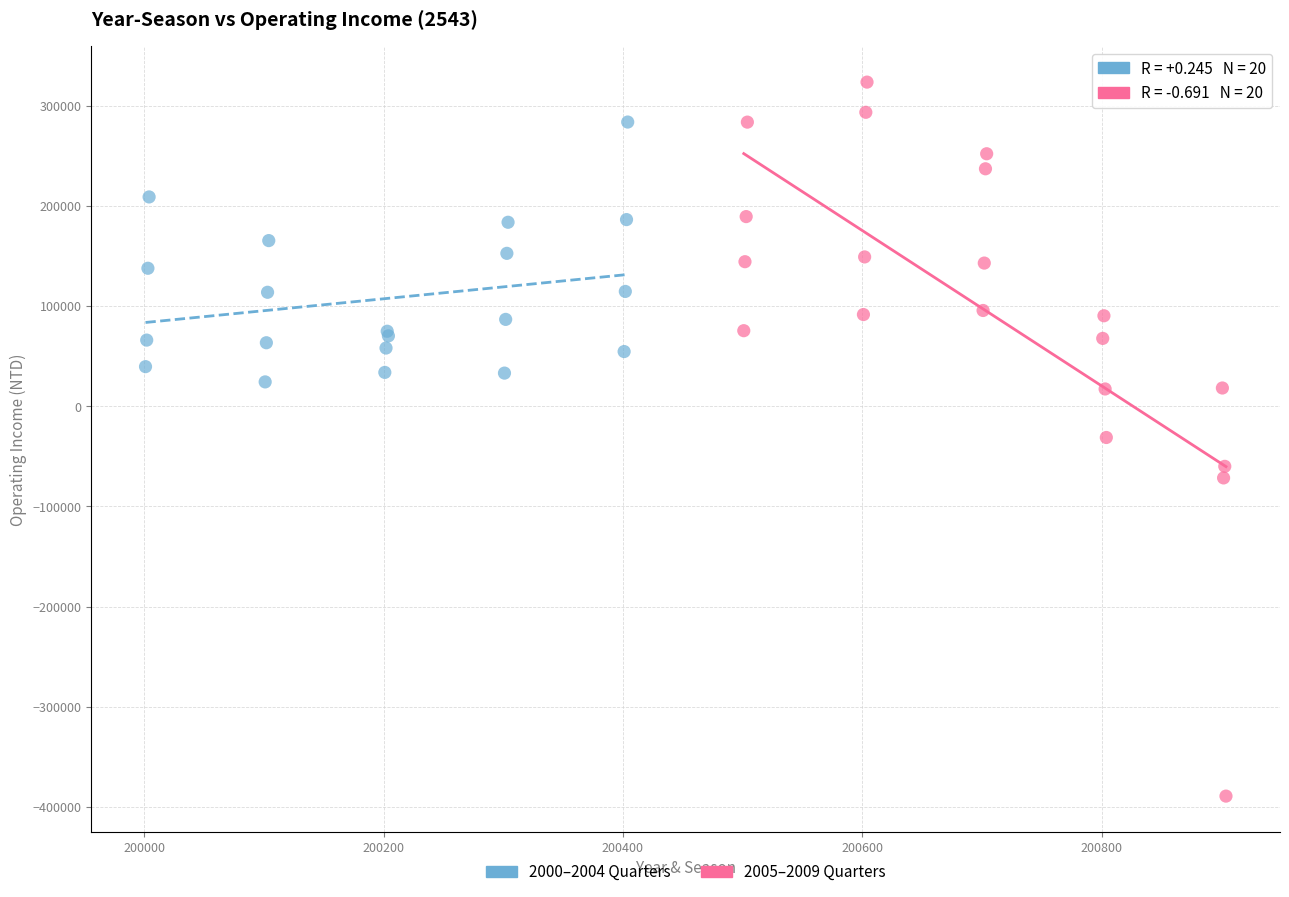

Which series has the widest spread of Y values?

2005–2009 Quarters